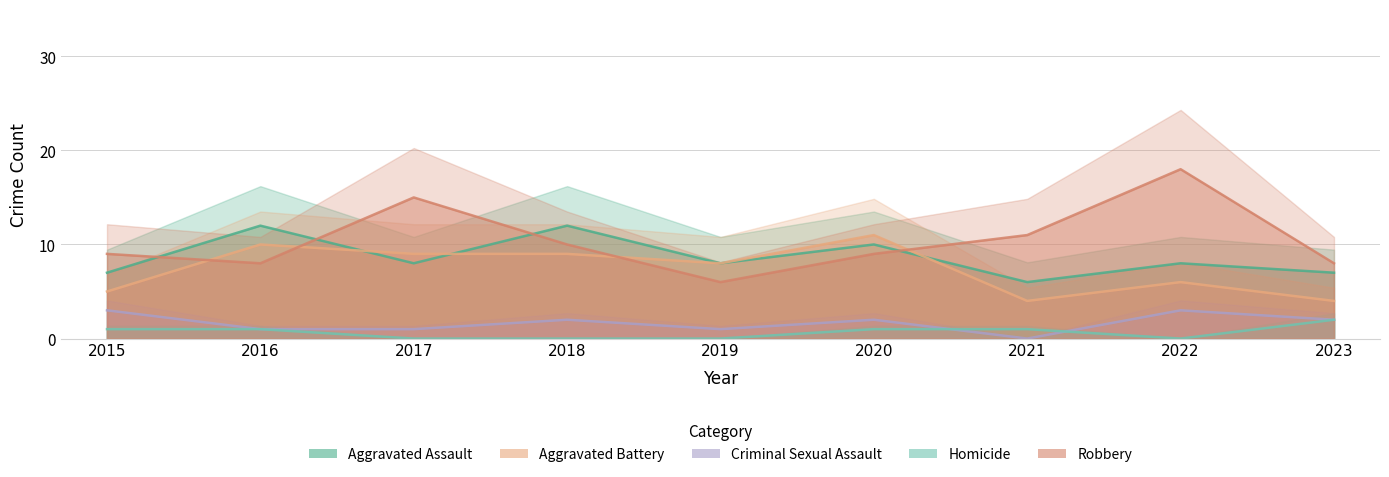

Reading left to right, transcribe all the data shown in this chart.

Aggravated Assault: 7	12	8	12	8	10	6	8	7
Aggravated Battery: 5	10	9	9	8	11	4	6	4
Criminal Sexual Assault: 3	1	1	2	1	2	0	3	2
Homicide: 1	1	0	0	0	1	1	0	2
Robbery: 9	8	15	10	6	9	11	18	8